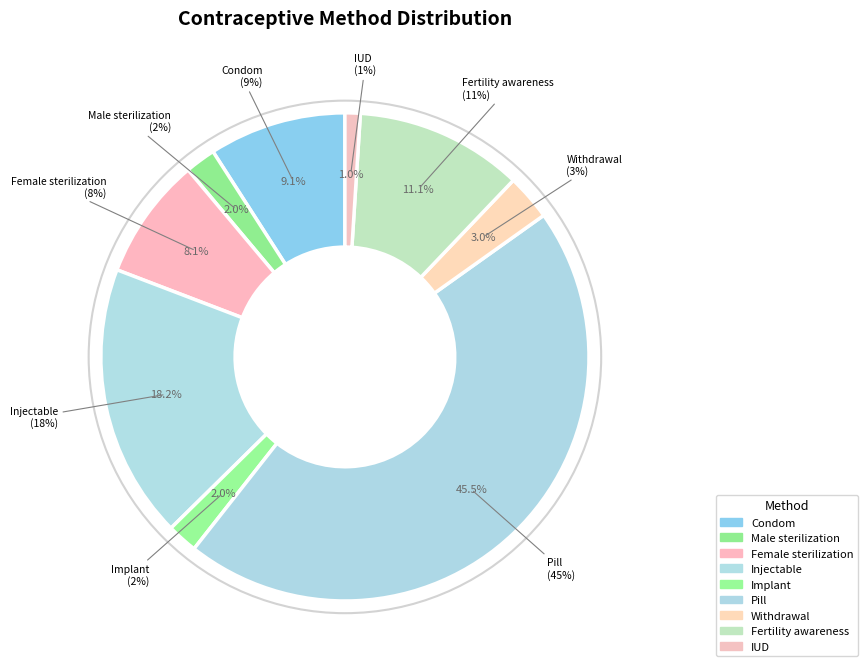

How many segments does this pie chart have?

9